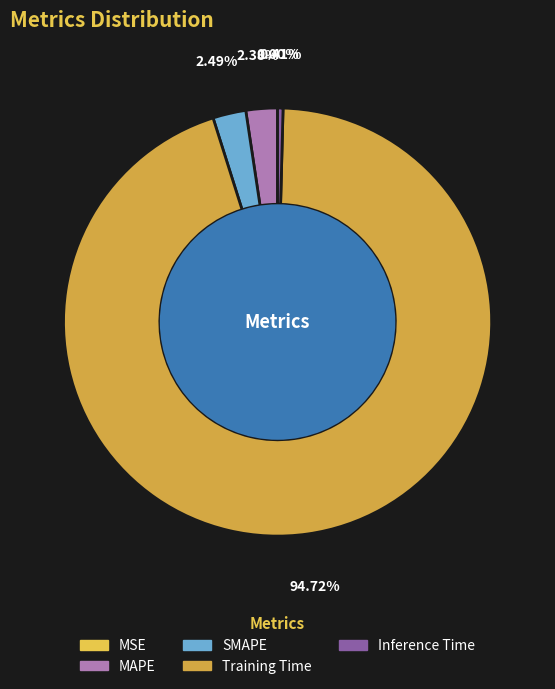

What is the majority slice?

Training Time